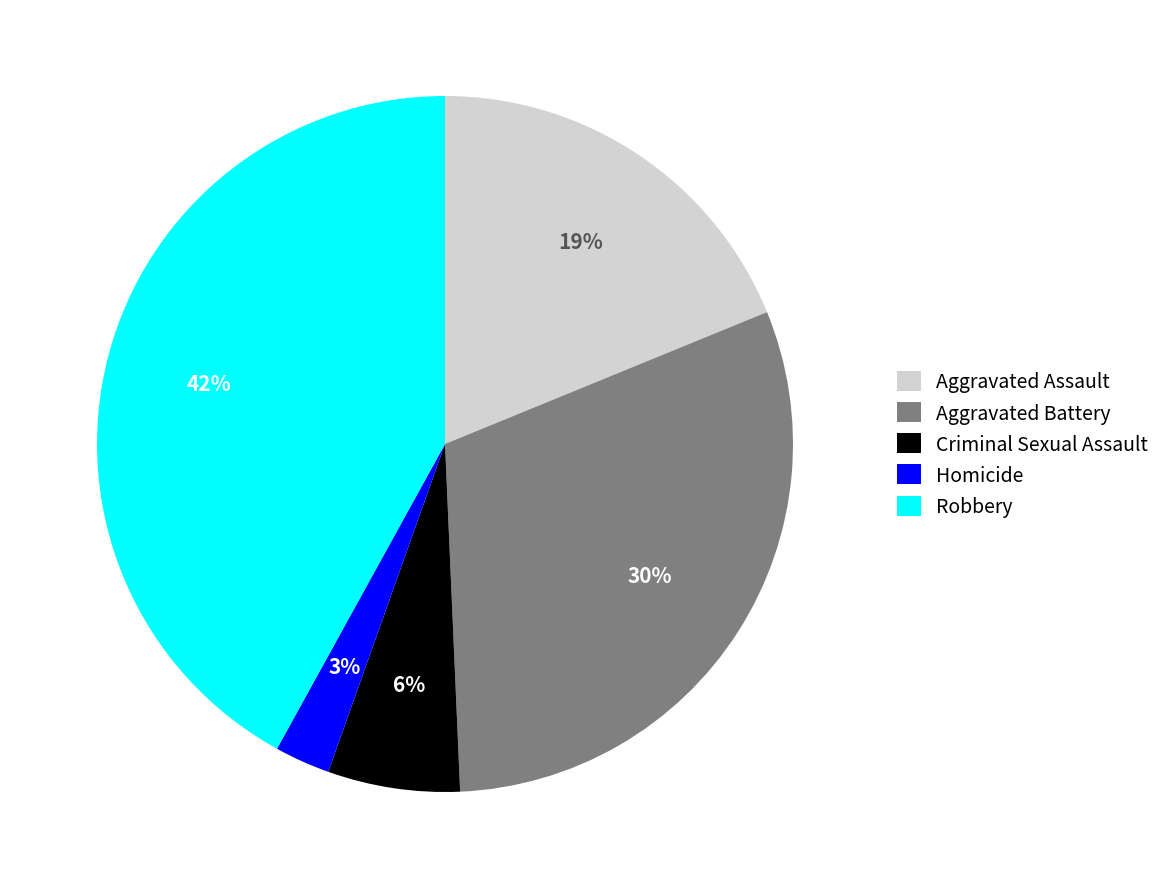

To the nearest percent, what is the difference between the Criminal Sexual Assault and Aggravated Battery slice percentages?

24%